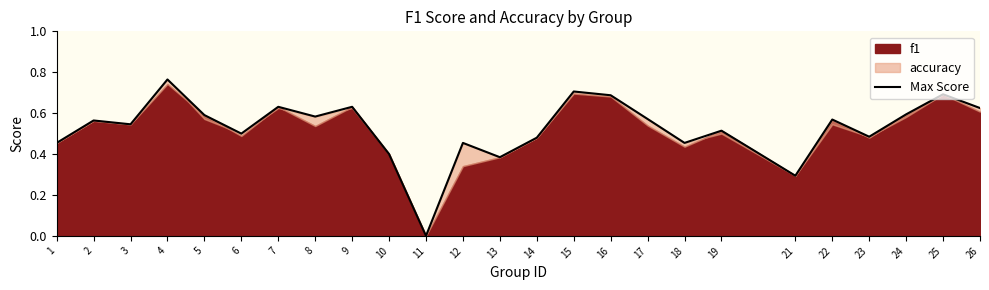

Count the values in the range 0 to 1.

25